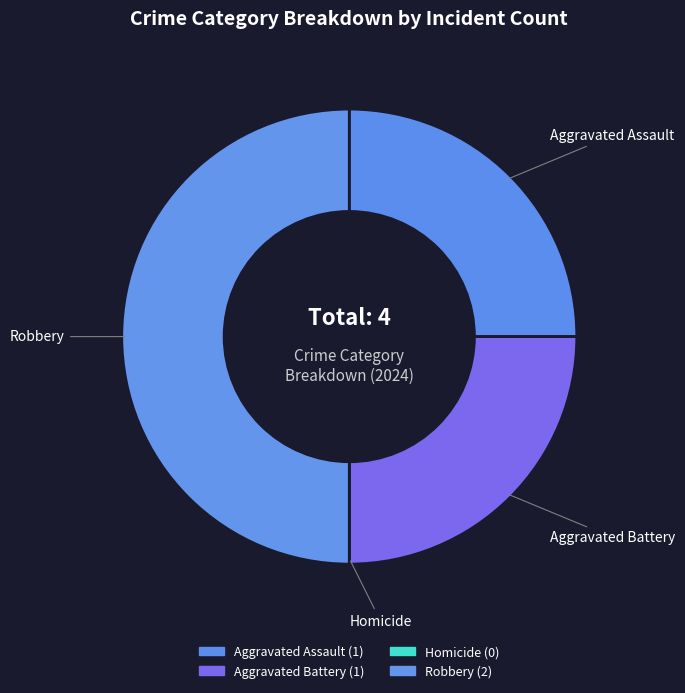

The Robbery slice represents 50% of the pie. True or false?

True